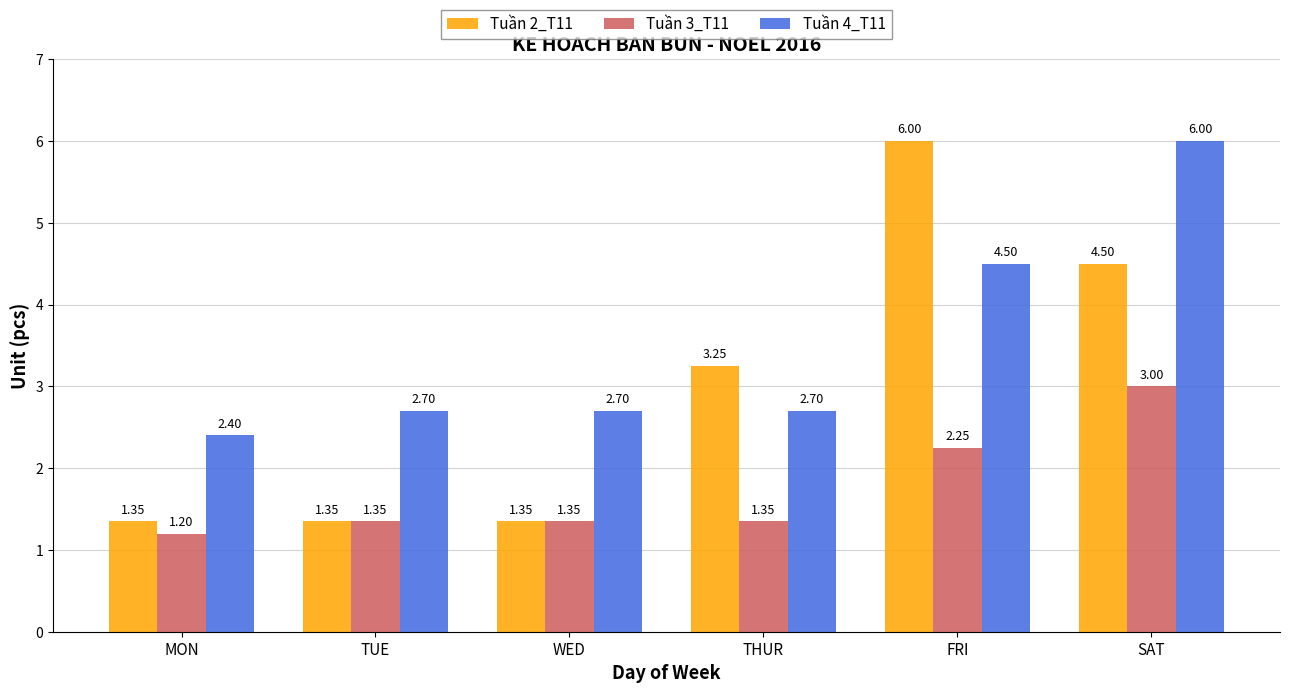

How many groups of bars are there?

6